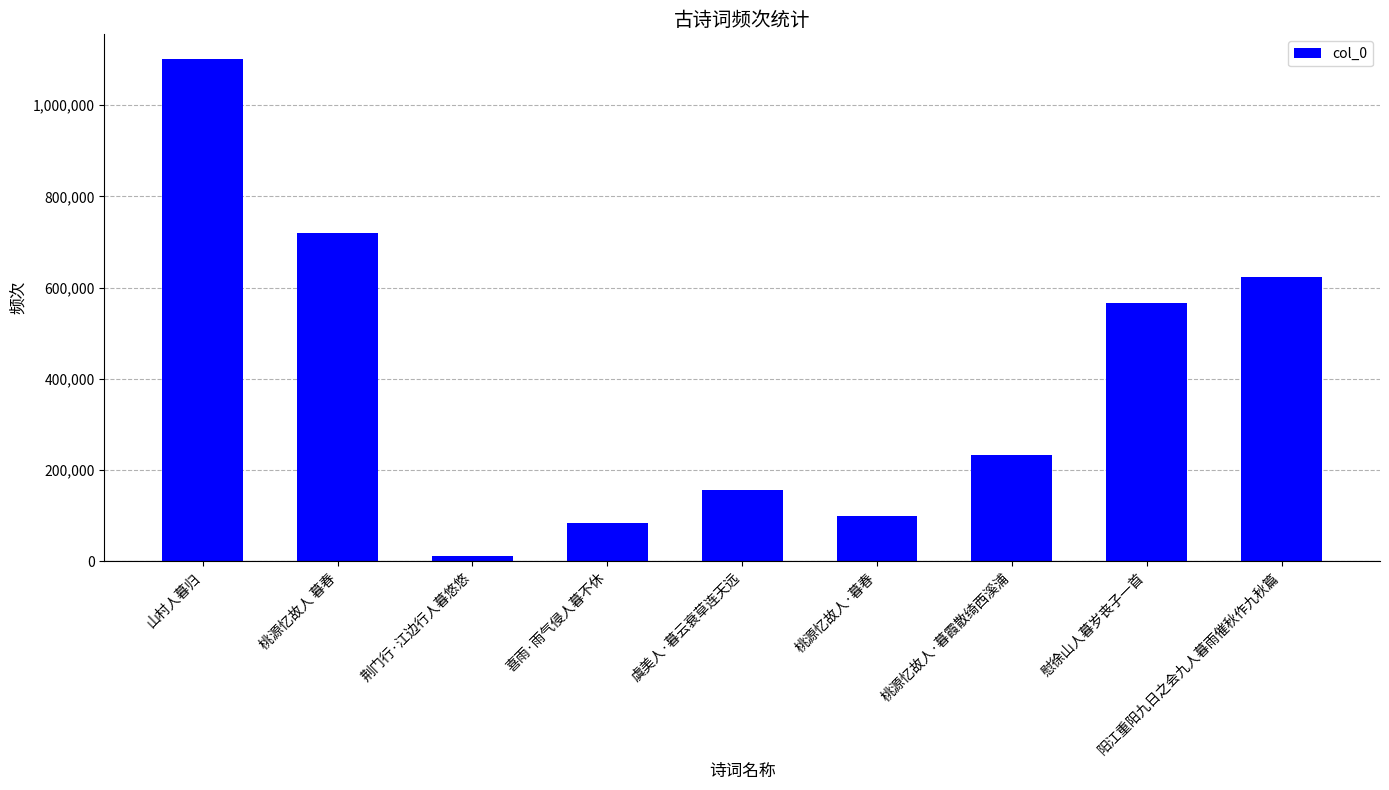

Reading right to left, list all the values displayed in this chart.

622875	566266	233310	99134	156806	82772	12508	719955	1100167